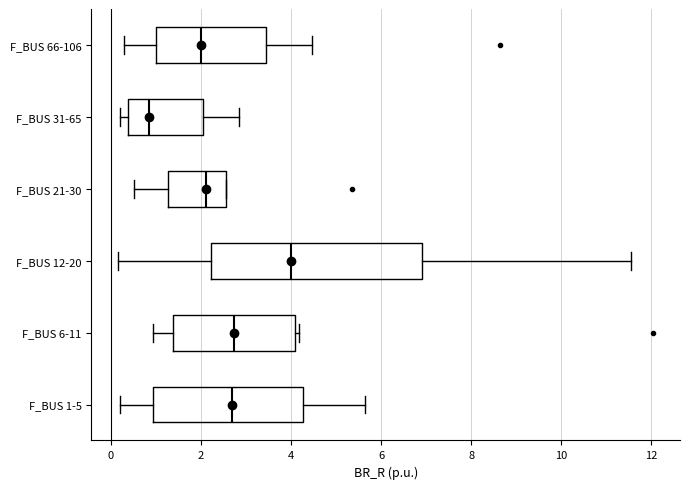

Which box has the furthest to the right median line?

F_BUS 12-20